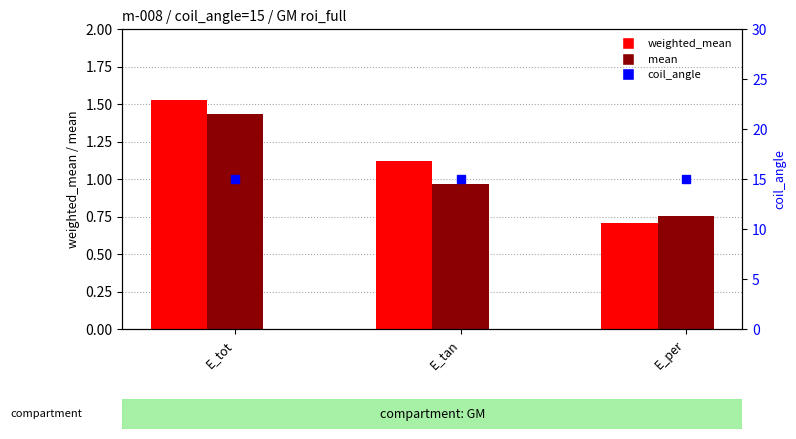

The weighted_mean series shows 1.1 at E_tan. True or false?

True